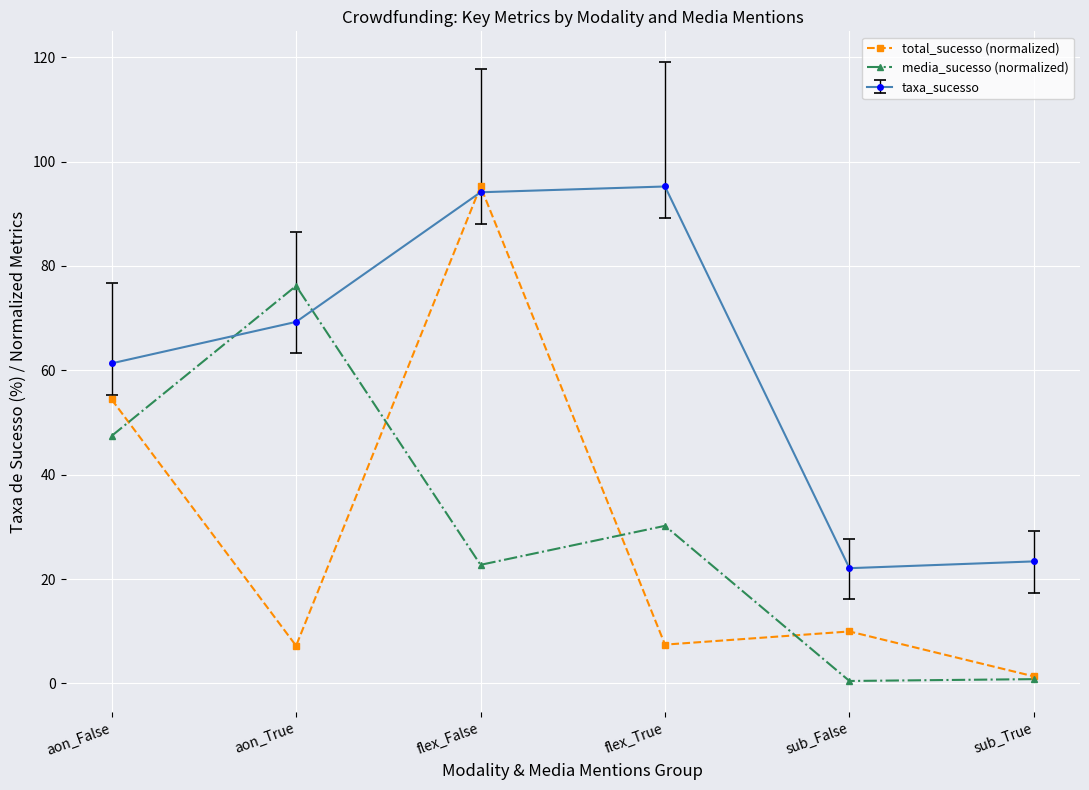

What is the label of the 4th point from the right?

flex_False